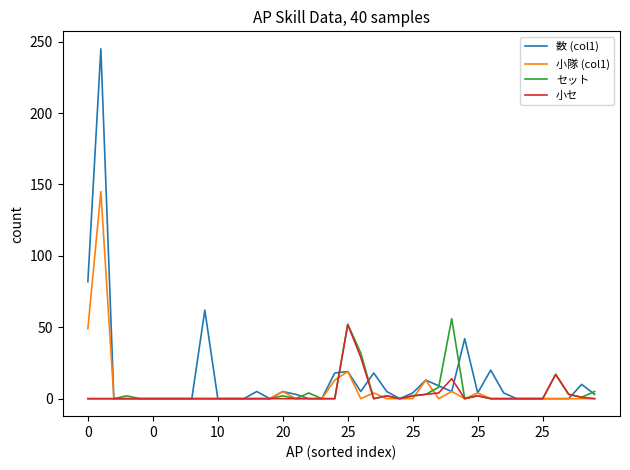

Which series has the largest range (max minus min)?

数 (col1)